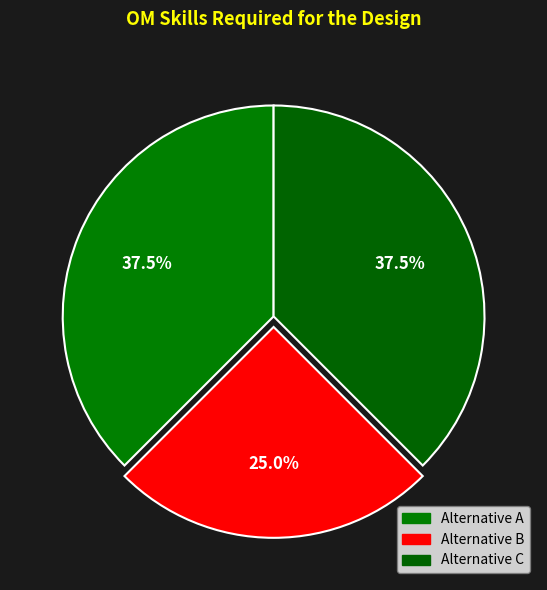

Is it true that Alternative A is 38% of the pie?

True